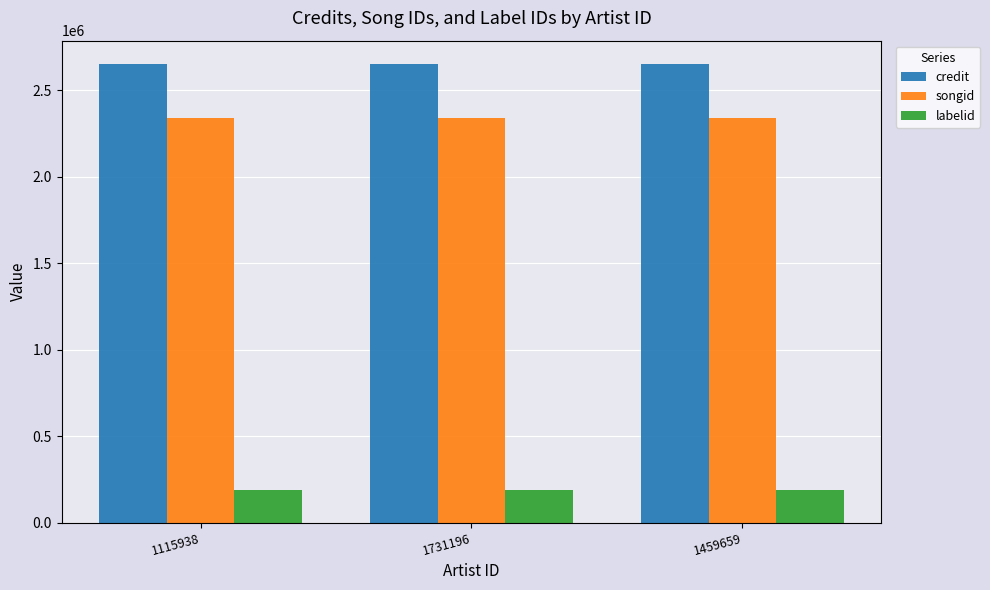

Count the number of data series in this chart.

3